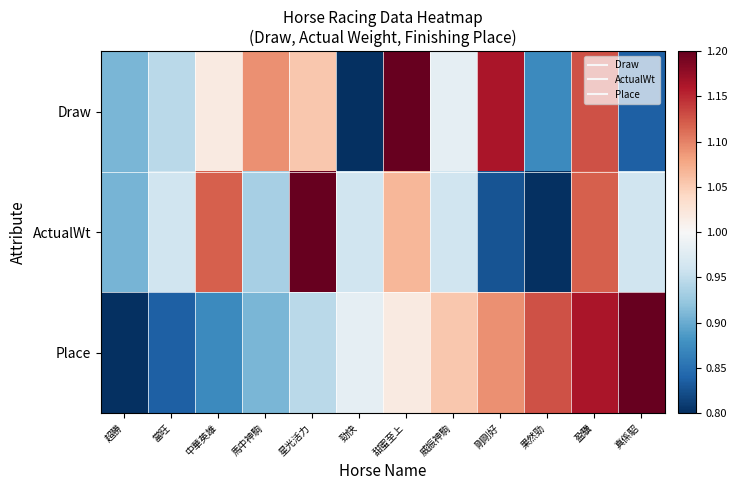

Rank the series by their maximum value, from lowest to highest.

Draw, ActualWt, Place